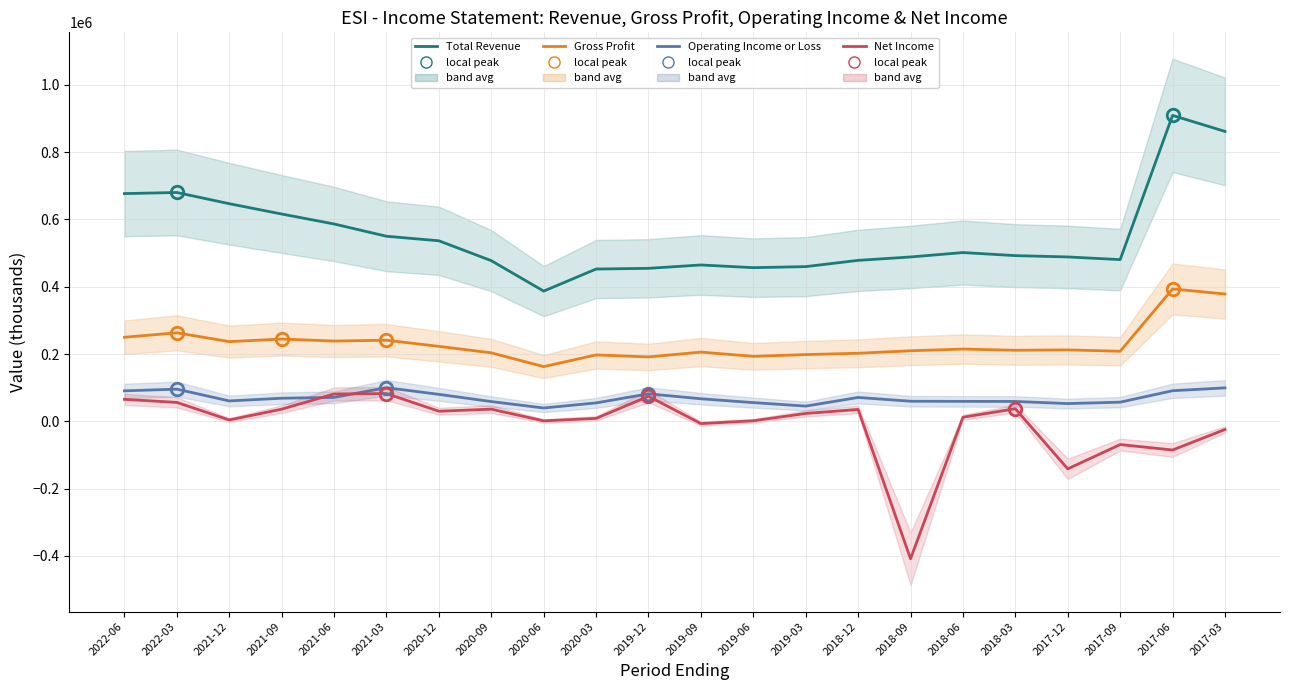

What is the label of the 10th point from the right?

2019-06